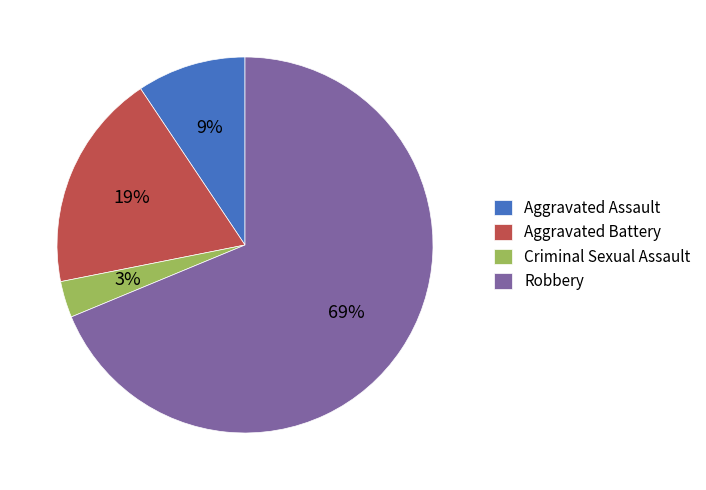

Is it true that Robbery is 76% of the pie?

False